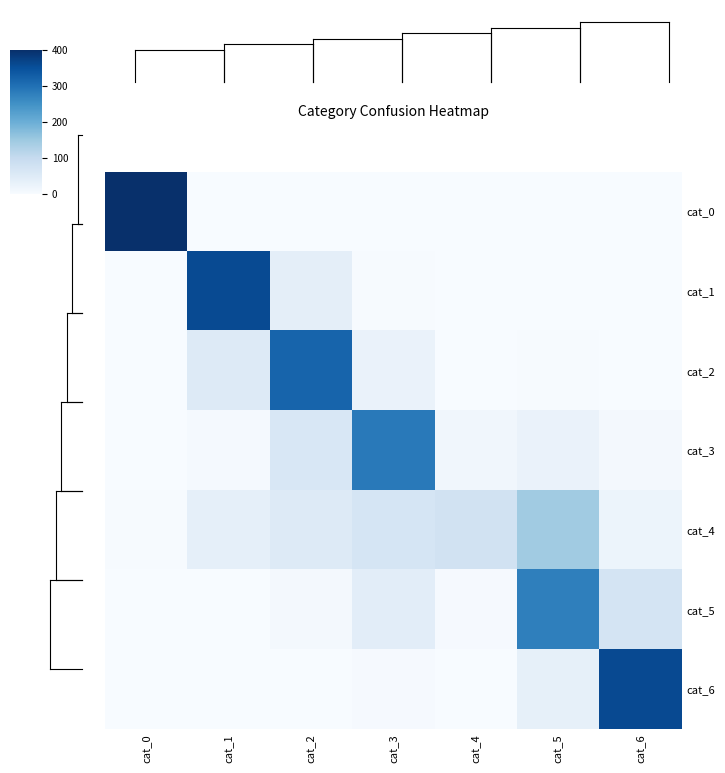

Which has a higher value, cat_4 or cat_6?

cat_4